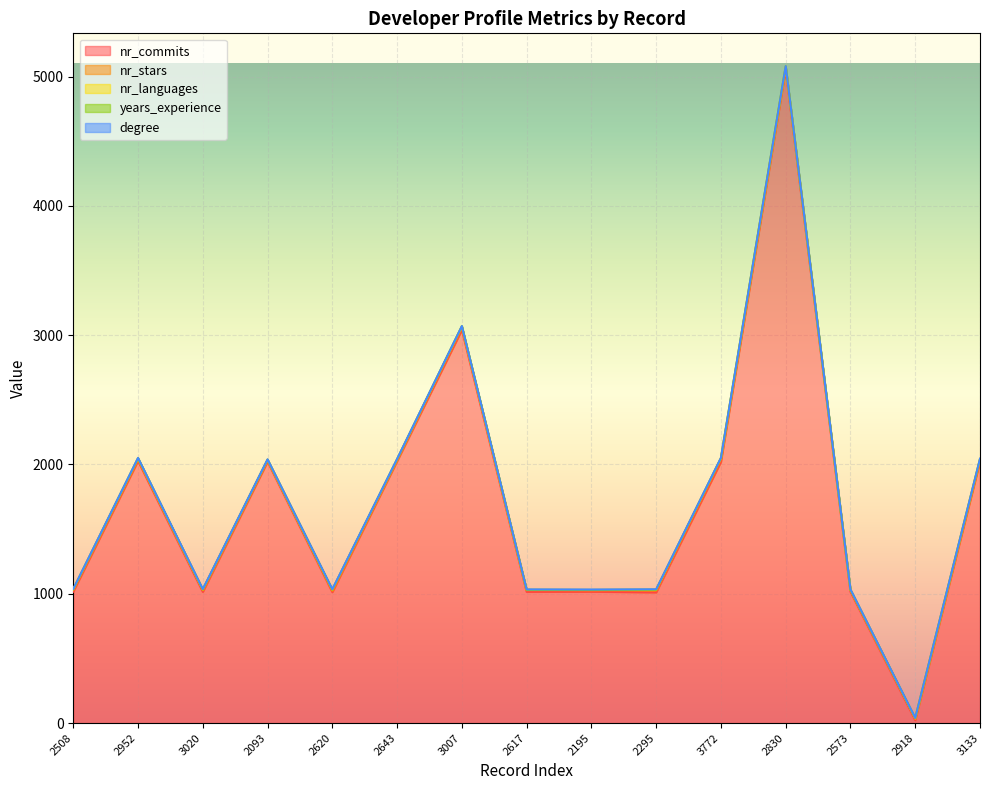

In nr_languages, how many points are lower than both neighbors (excluding endpoints)?

2